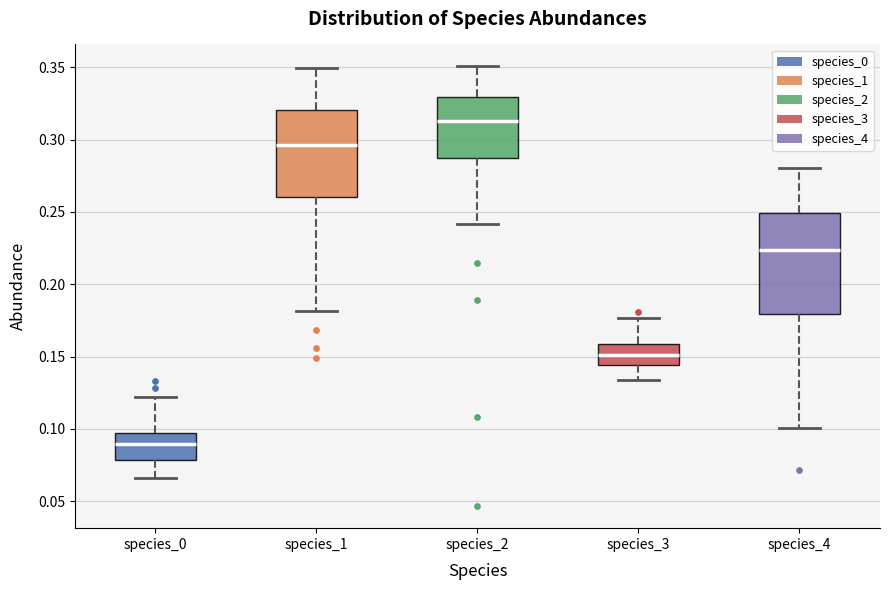

Reading left to right, read every box against the y-axis: the position of its median line, the range the box covers, and the ends of its whiskers. The values are not printed on the chart, so give them approximately, as read against the axis.

species_0: median 0.090, box 0.080 to 0.095, whiskers 0.065 to 0.120
species_1: median 0.295, box 0.260 to 0.320, whiskers 0.180 to 0.350
species_2: median 0.315, box 0.285 to 0.330, whiskers 0.240 to 0.350
species_3: median 0.150, box 0.145 to 0.160, whiskers 0.135 to 0.175
species_4: median 0.225, box 0.180 to 0.250, whiskers 0.100 to 0.280